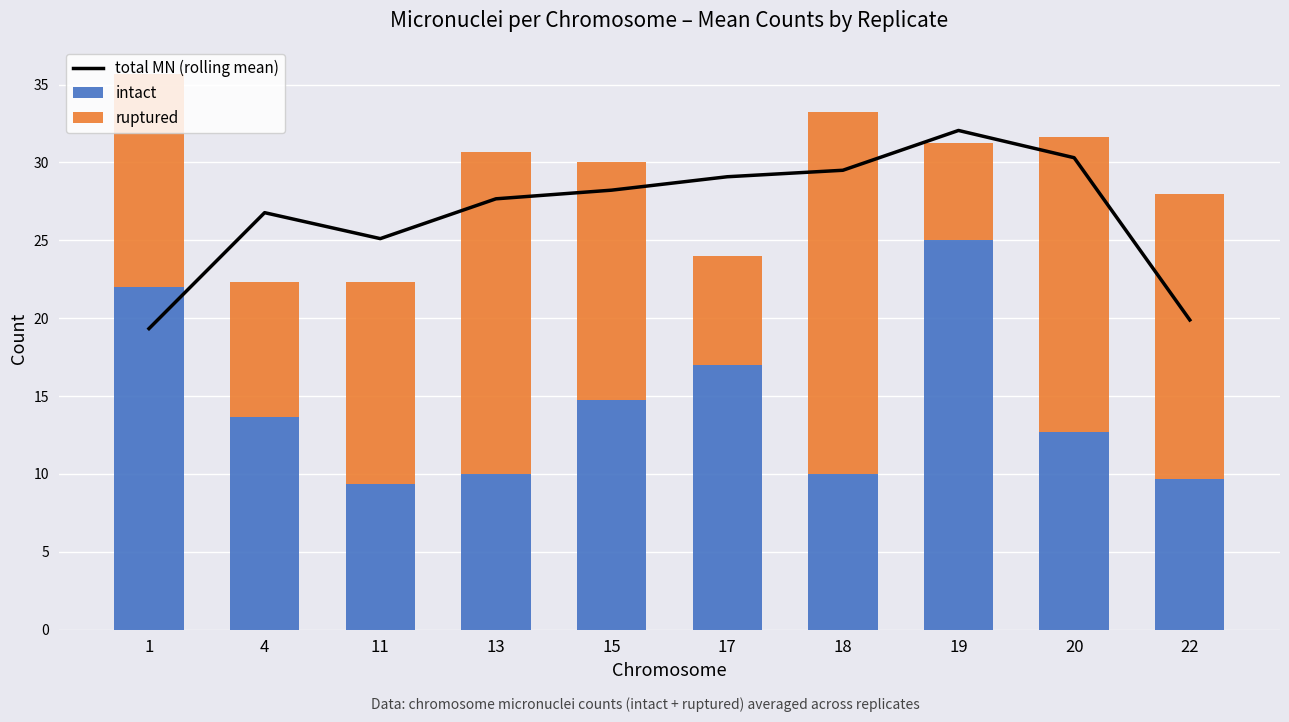

Which category has the highest value in the ruptured series?

18